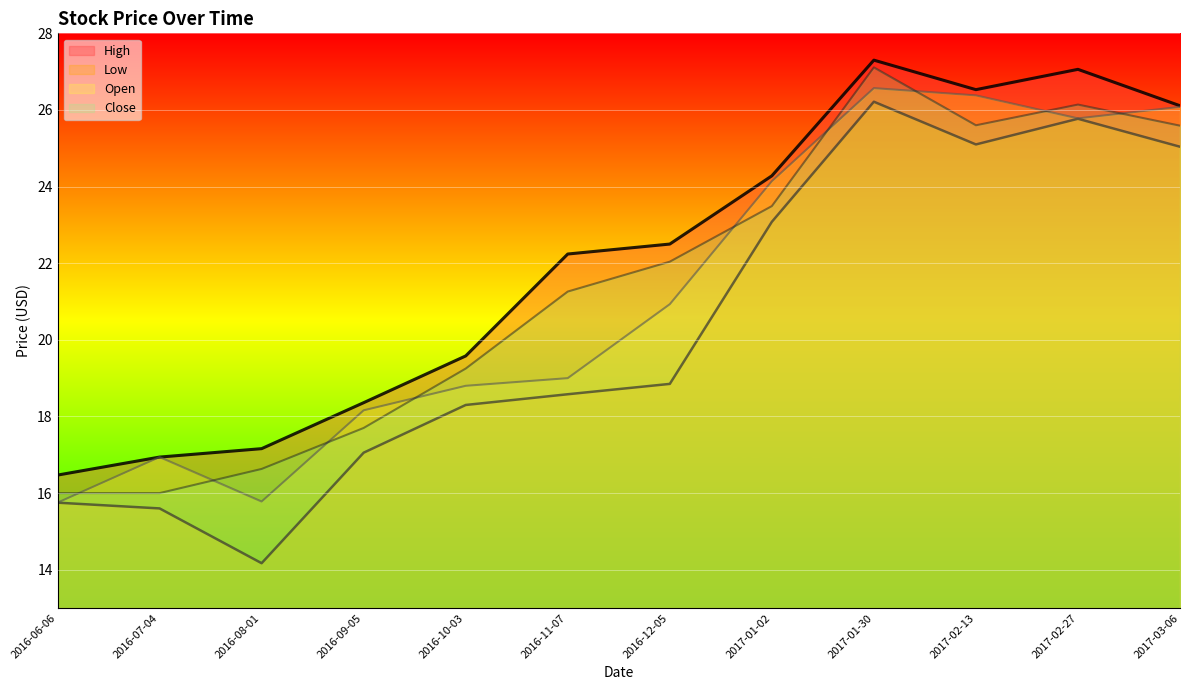

The Open series shows 26.6 at 2017-01-30. True or false?

True